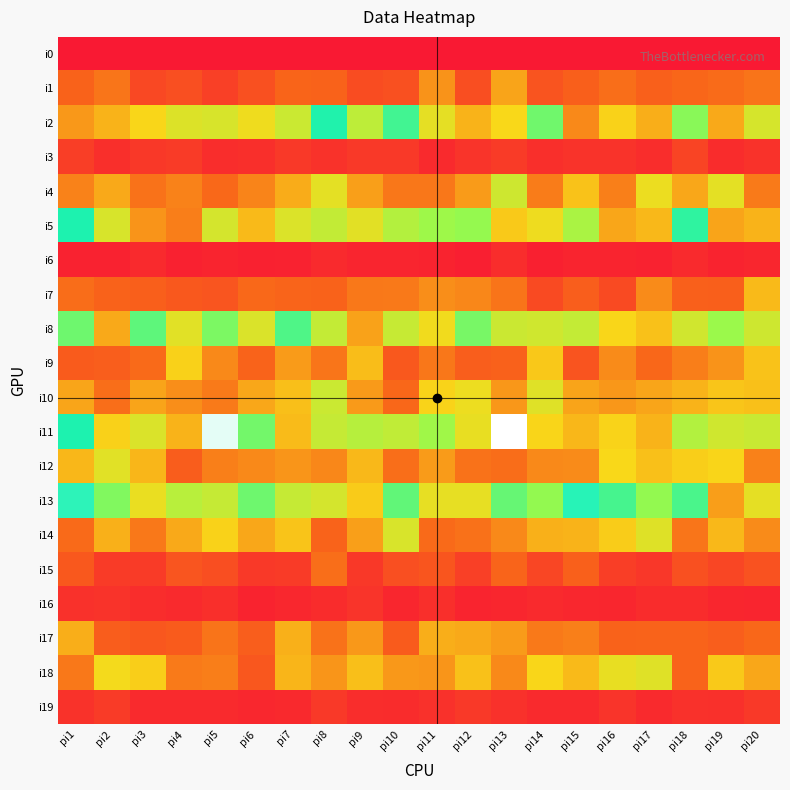

Which has a higher value, pi18 or pi7?

pi18